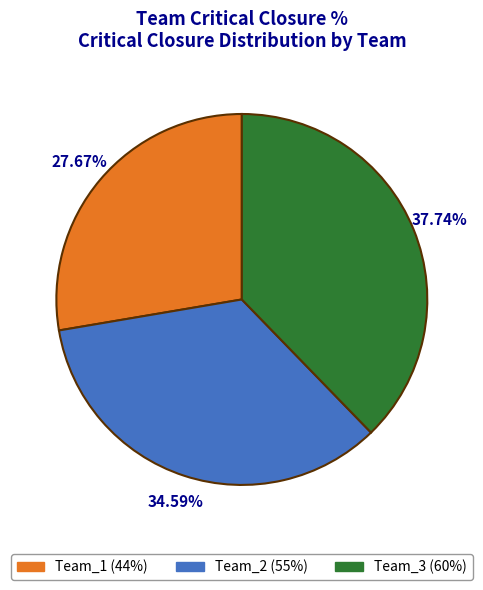

Does Team_3 account for over 50% of the chart?

No